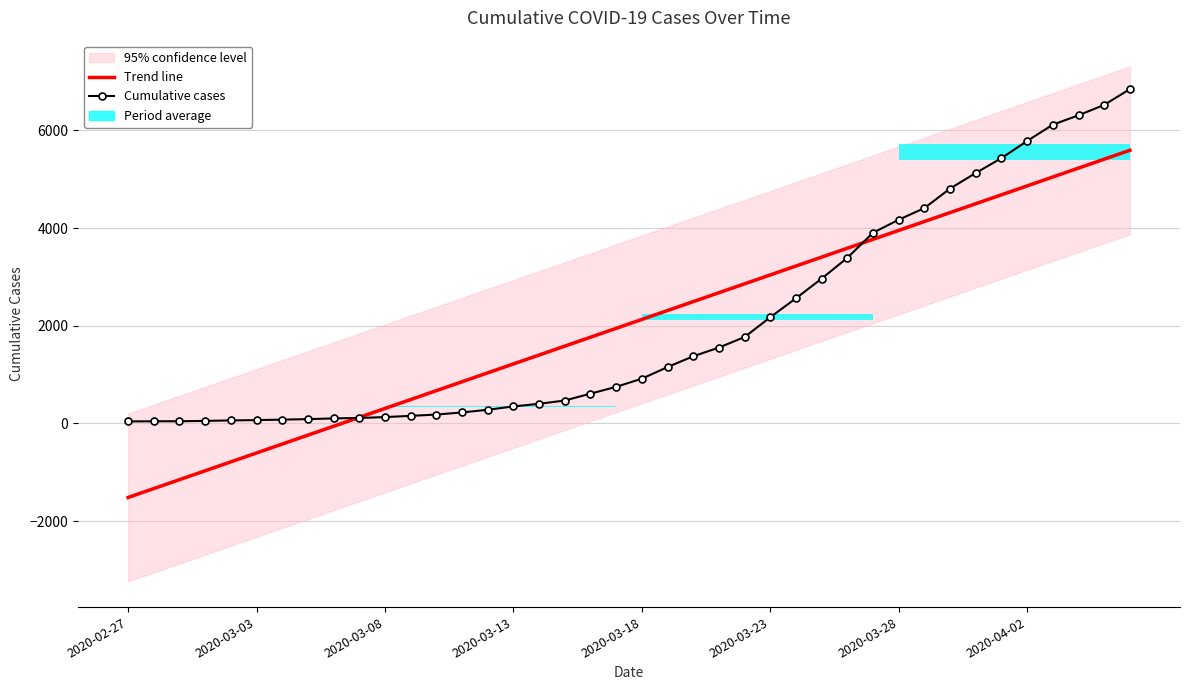

How many data points in Trend line are less than 2129?

20